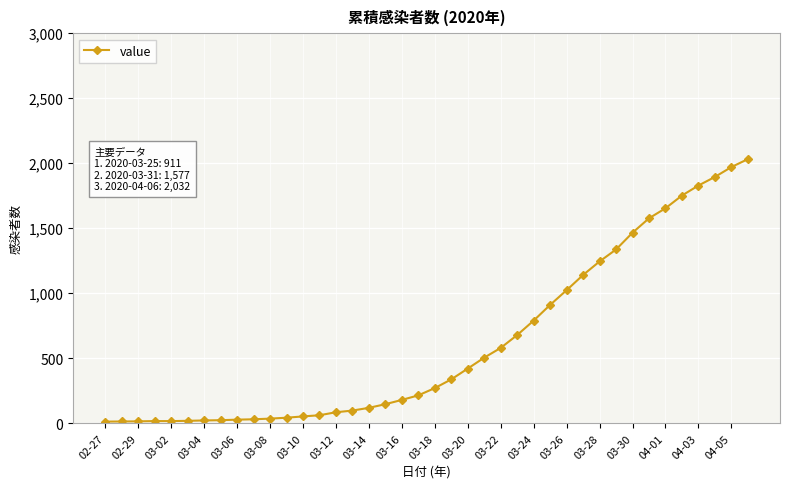

What is the average value?

616